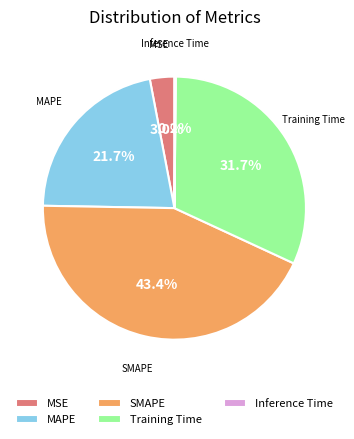

To the nearest percent, what is the difference between the largest and smallest slice percentages?

43%